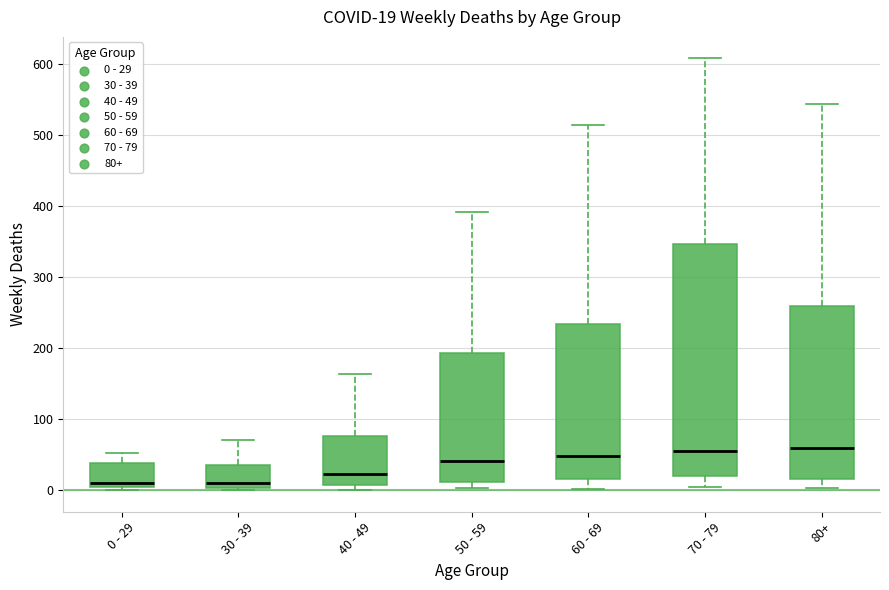

Comparing the boxes themselves (not the whiskers), which one is the tallest?

70 - 79